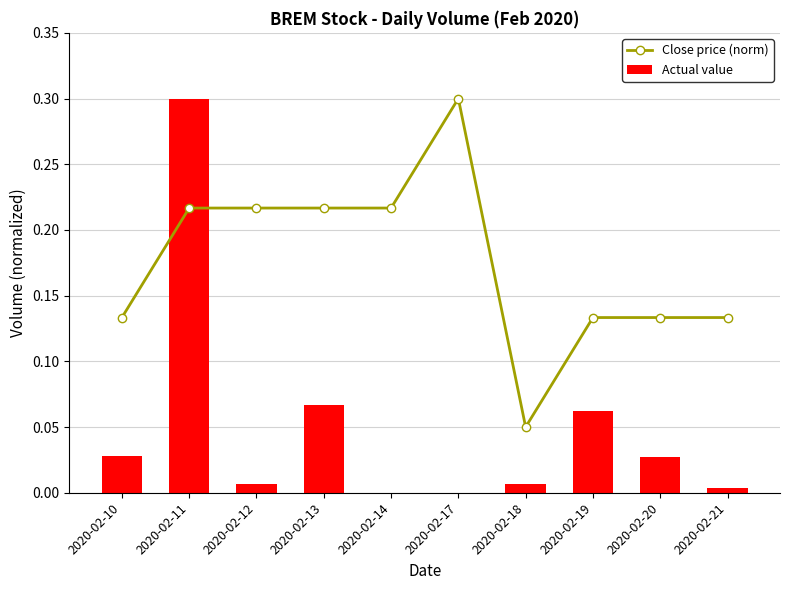

What is the minimum value for Close price (norm)?

0.1